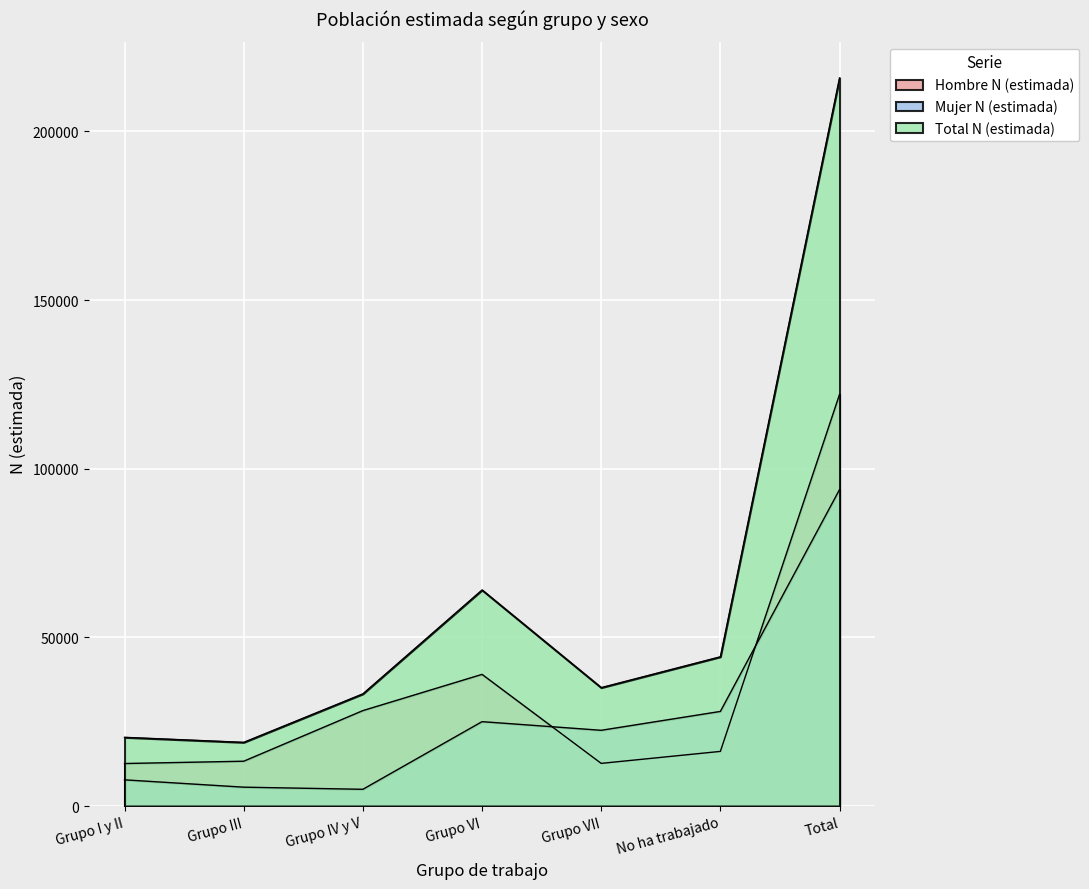

Is it true that Mujer N (estimada) equals 93806 at Total?

True